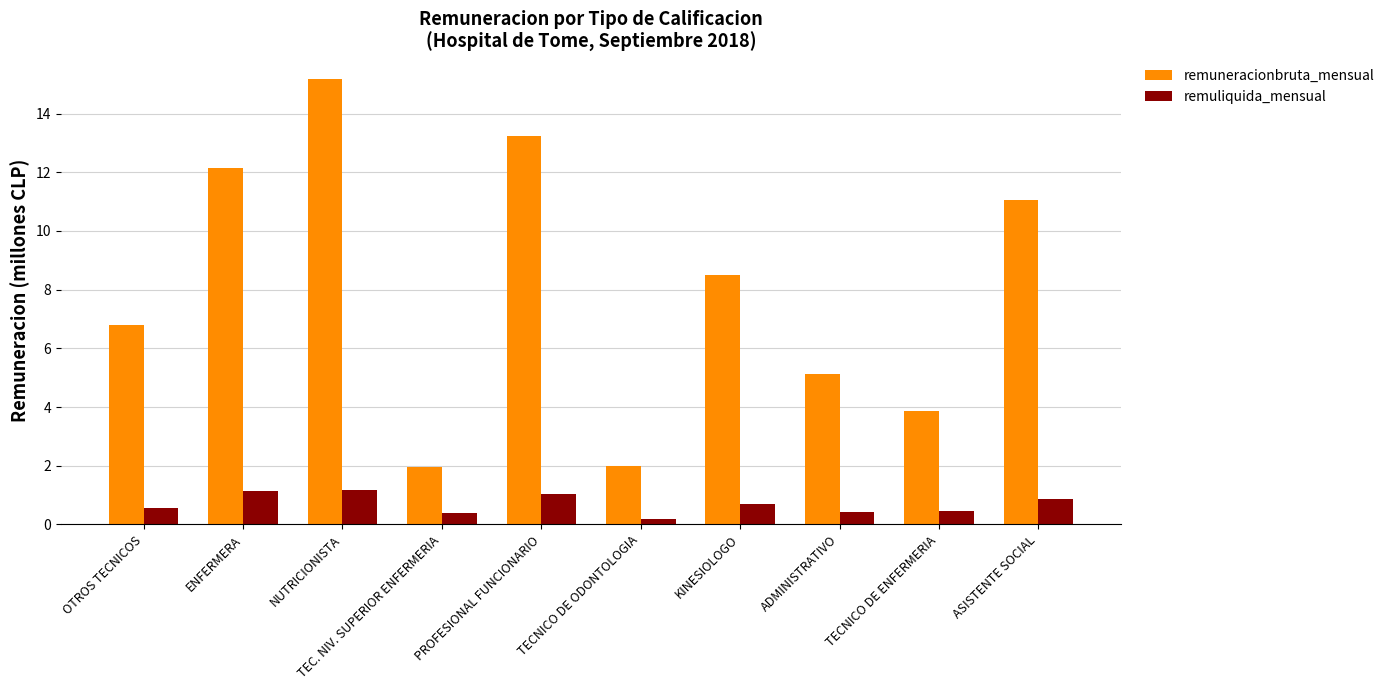

What is the difference between the remuliquida_mensual values at ASISTENTE SOCIAL and KINESIOLOGO?

0.2